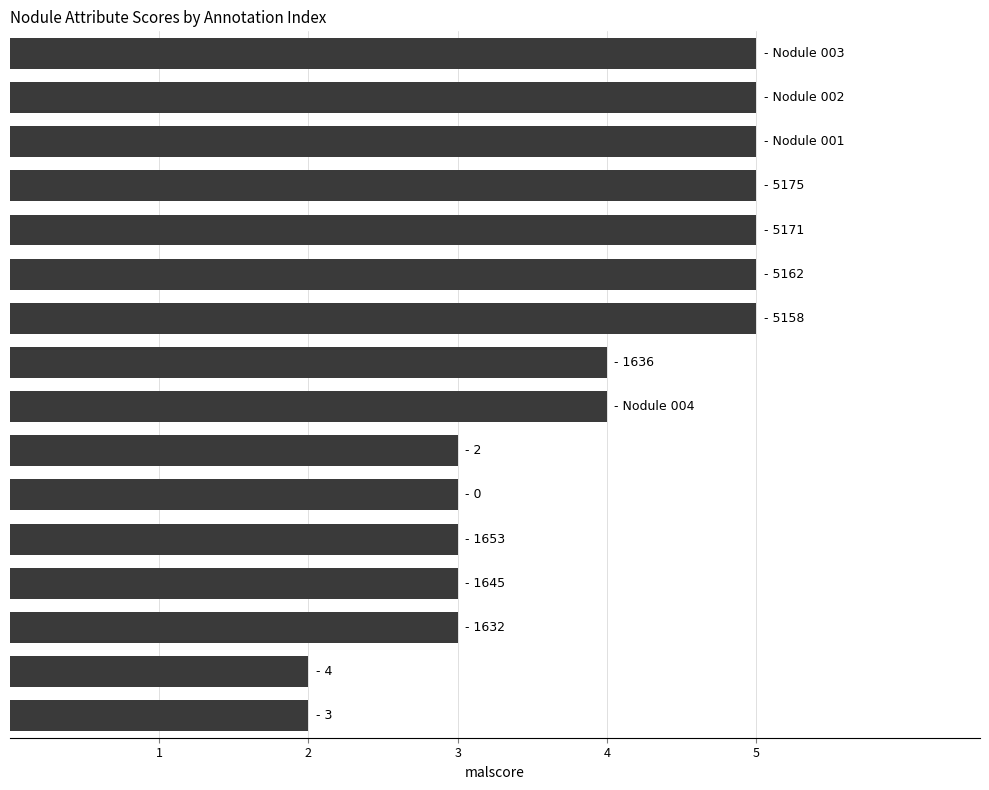

What is the maximum value shown in the chart?

5